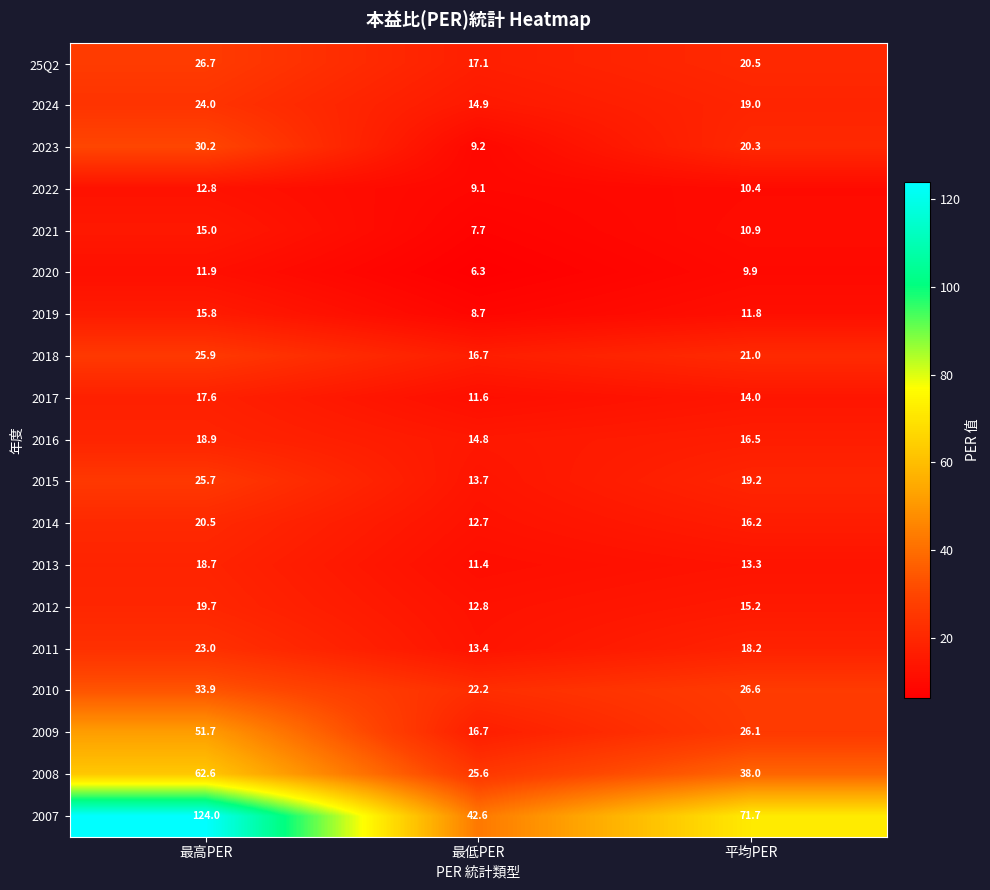

What is the difference between the highest and lowest values at 最高PER?

112.1